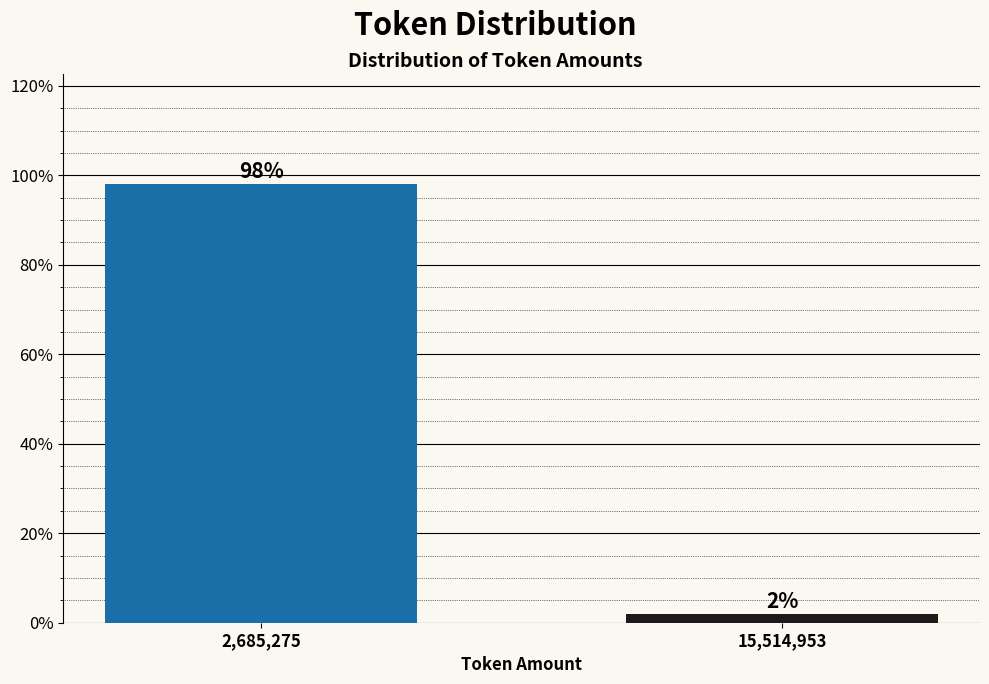

True or false: the data shows 152.2 at 2,685,275.

False